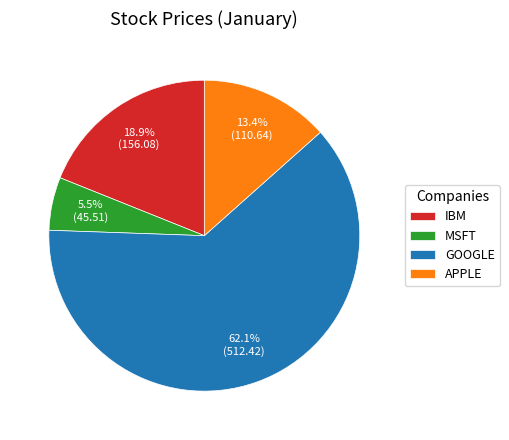

Rank the categories by value from highest to lowest.

GOOGLE, IBM, APPLE, MSFT